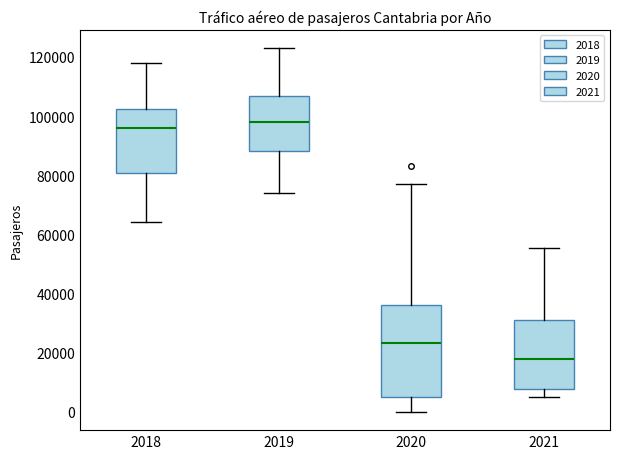

Reading left to right, read every box against the y-axis: the position of its median line, the range the box covers, and the ends of its whiskers. The values are not printed on the chart, so give them approximately, as read against the axis.

2018: median 96000, box 80000 to 102000, whiskers 64000 to 118000
2019: median 98000, box 88000 to 106000, whiskers 74000 to 124000
2020: median 24000, box 6000 to 36000, whiskers 0 to 78000
2021: median 18000, box 8000 to 32000, whiskers 6000 to 56000